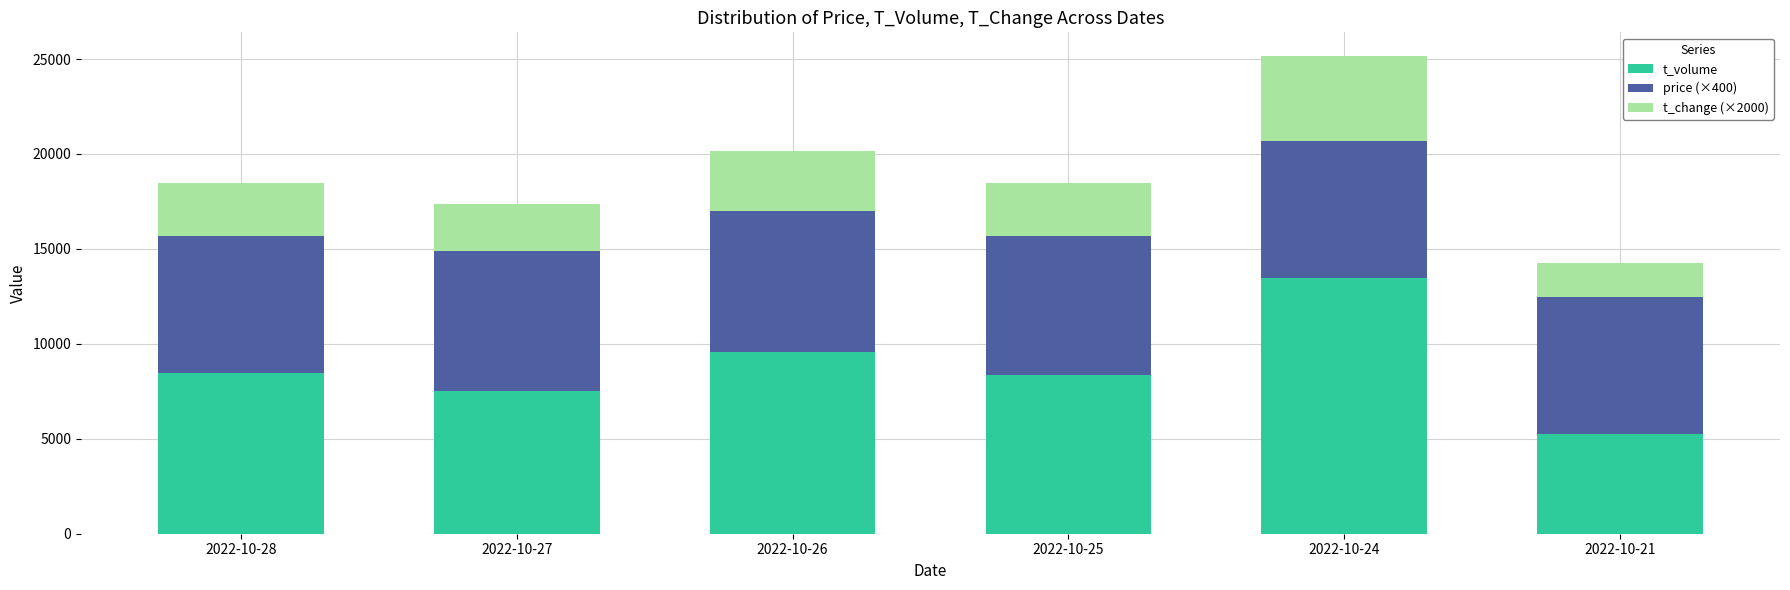

What is the average value of the t_volume series?

8772